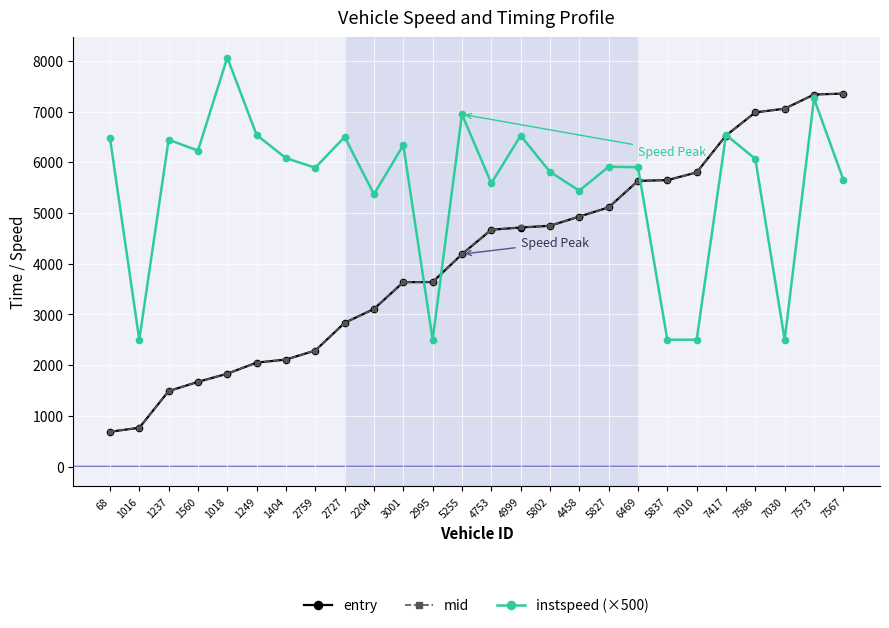

Where does the entry series first go above 4668?

4753